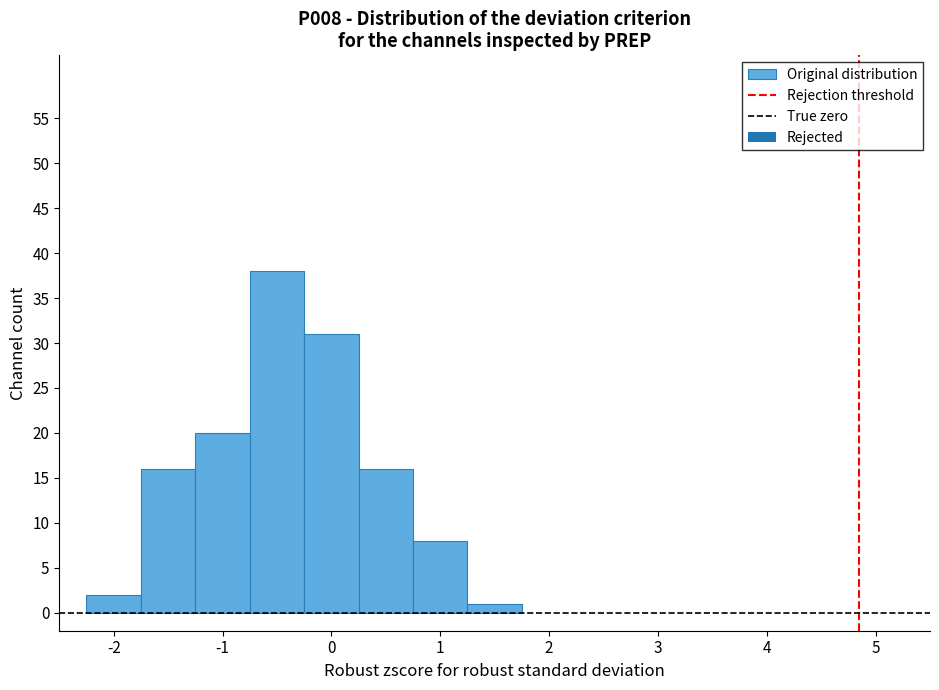

Over which range of the x-axis is the bar tallest?

-0.75 to -0.25